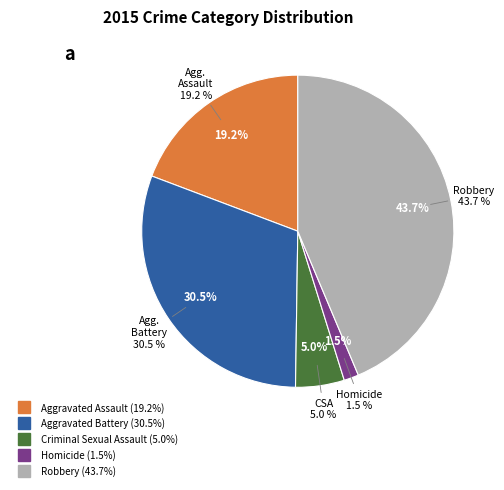

Rank the categories by value from lowest to highest.

Homicide, Criminal Sexual Assault, Aggravated Assault, Aggravated Battery, Robbery